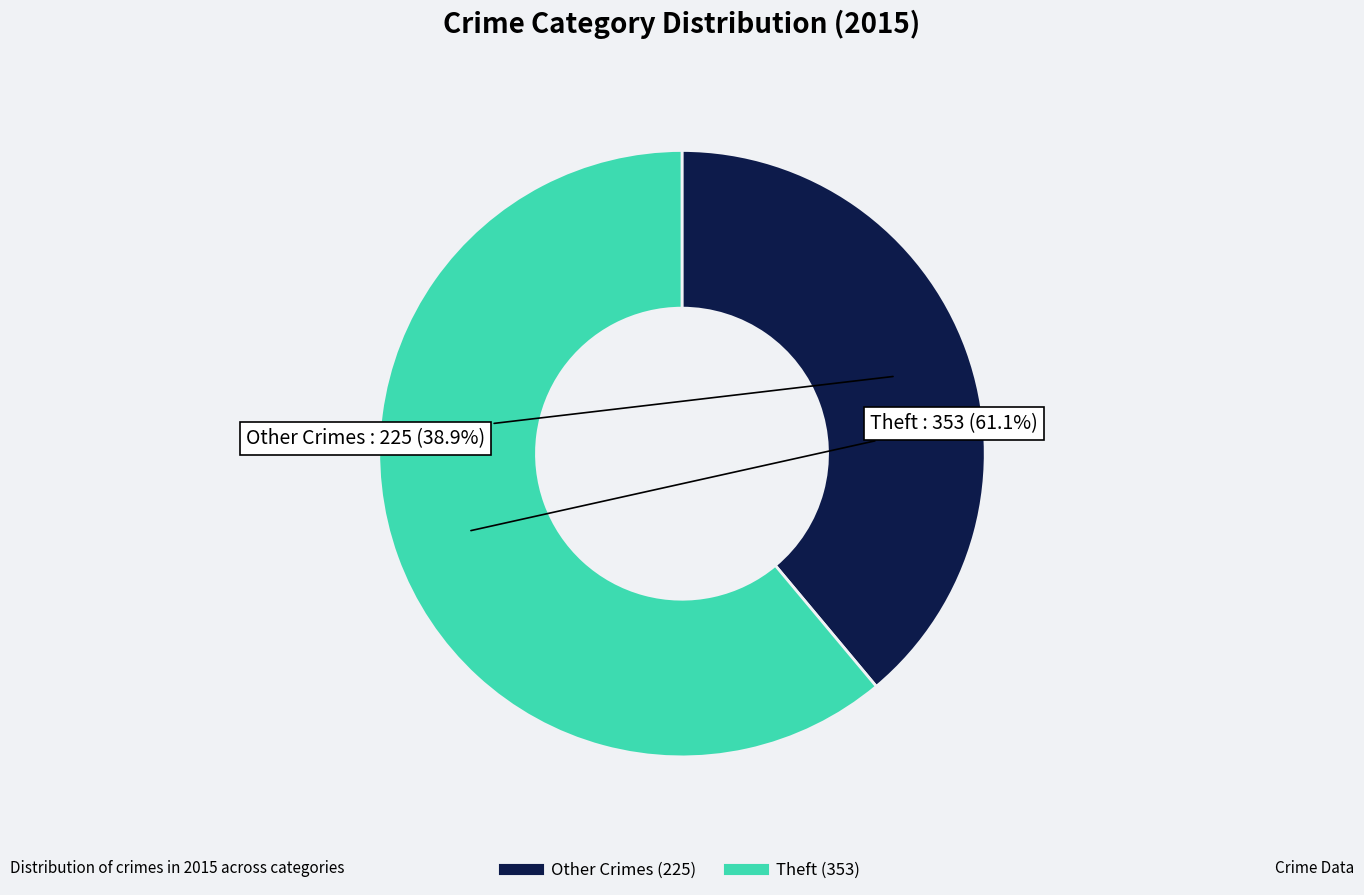

Is there any slice that represents more than half of the pie?

Yes